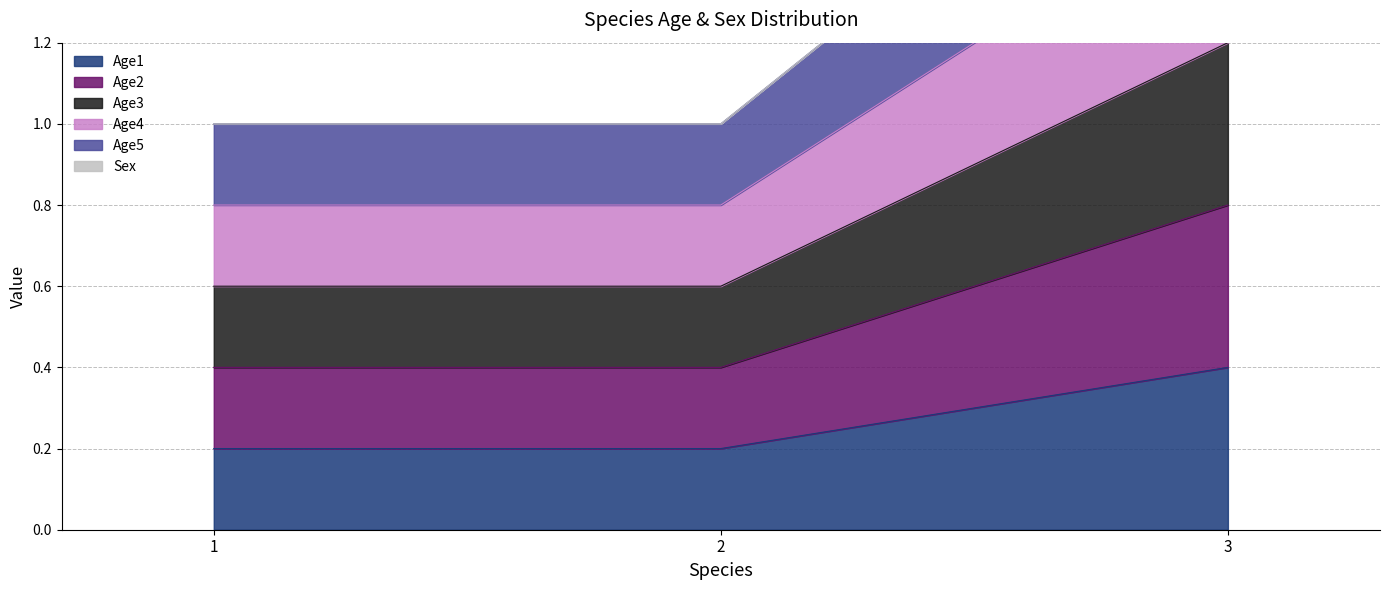

True or false: Age1 has a value of 0.4 at 2.

False